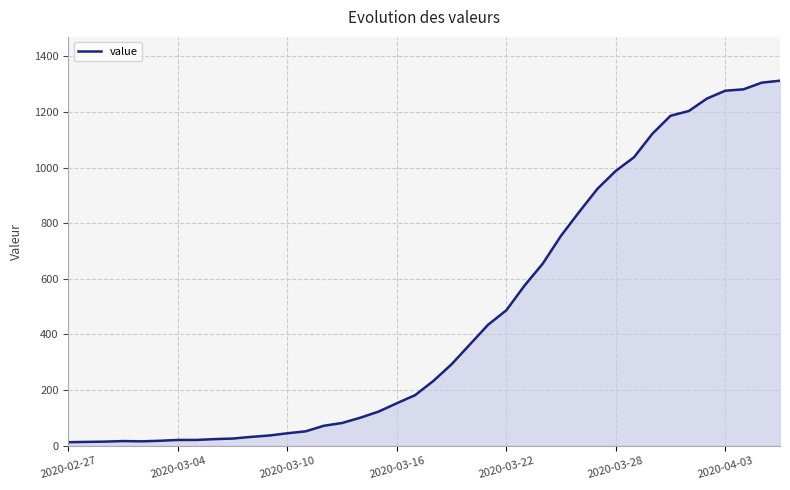

What is the difference between the maximum and minimum values?

1299